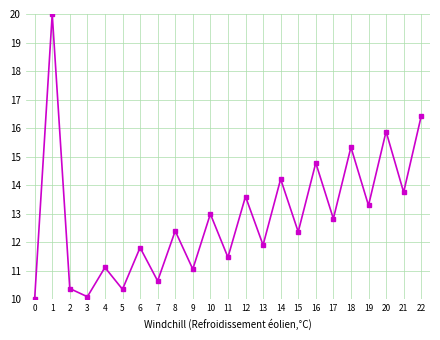

Does the chart have visible grid lines?

Yes